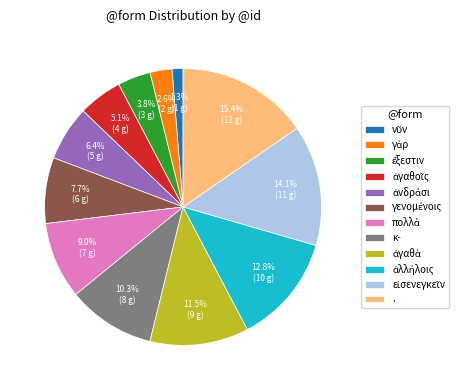

Is there any slice that represents more than half of the pie?

No